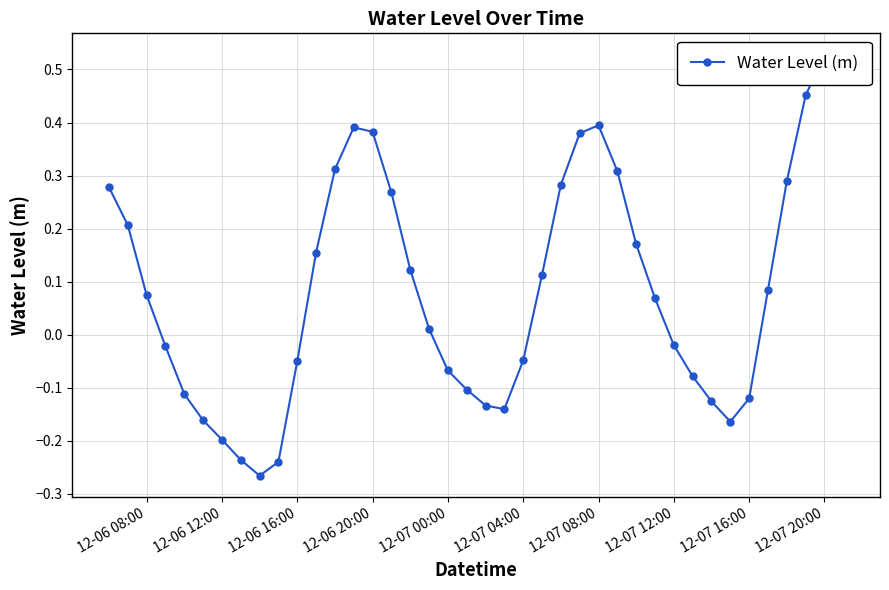

How many data points are above 0?

22